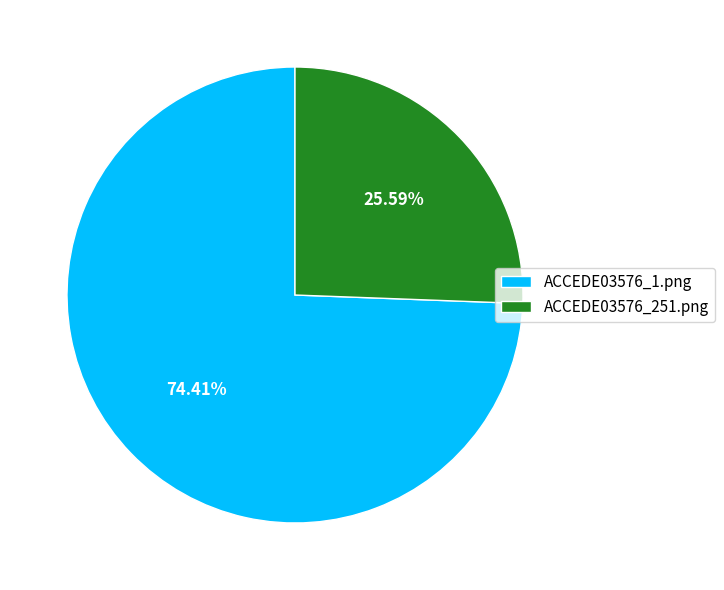

Which category has the biggest portion of the pie?

ACCEDE03576_1.png